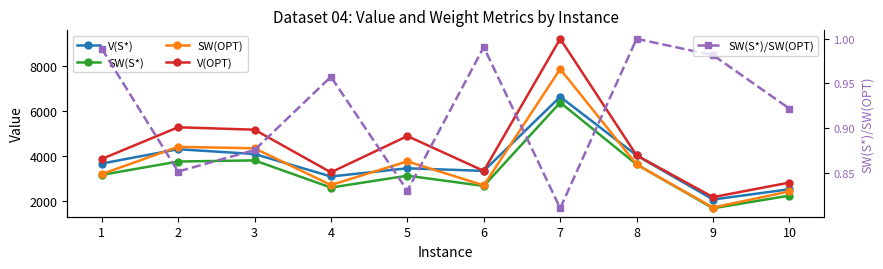

What is the total value across all series at 1?

13867.0